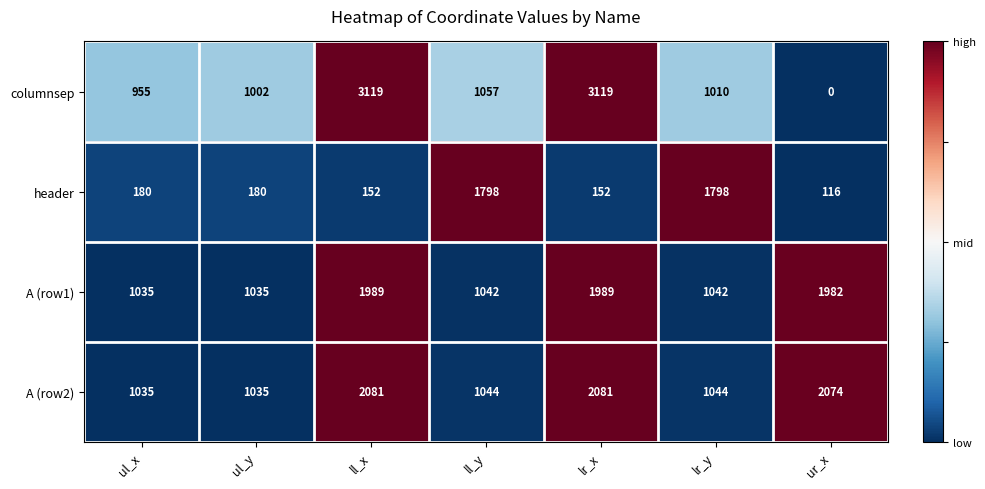

Reading right to left, extract all data points from this chart.

columnsep: ur_x=0	lr_y=1010	lr_x=3119	ll_y=1057	ll_x=3119	ul_y=1002	ul_x=955
header: ur_x=116	lr_y=1798	lr_x=152	ll_y=1798	ll_x=152	ul_y=180	ul_x=180
A (row1): ur_x=1982	lr_y=1042	lr_x=1989	ll_y=1042	ll_x=1989	ul_y=1035	ul_x=1035
A (row2): ur_x=2074	lr_y=1044	lr_x=2081	ll_y=1044	ll_x=2081	ul_y=1035	ul_x=1035